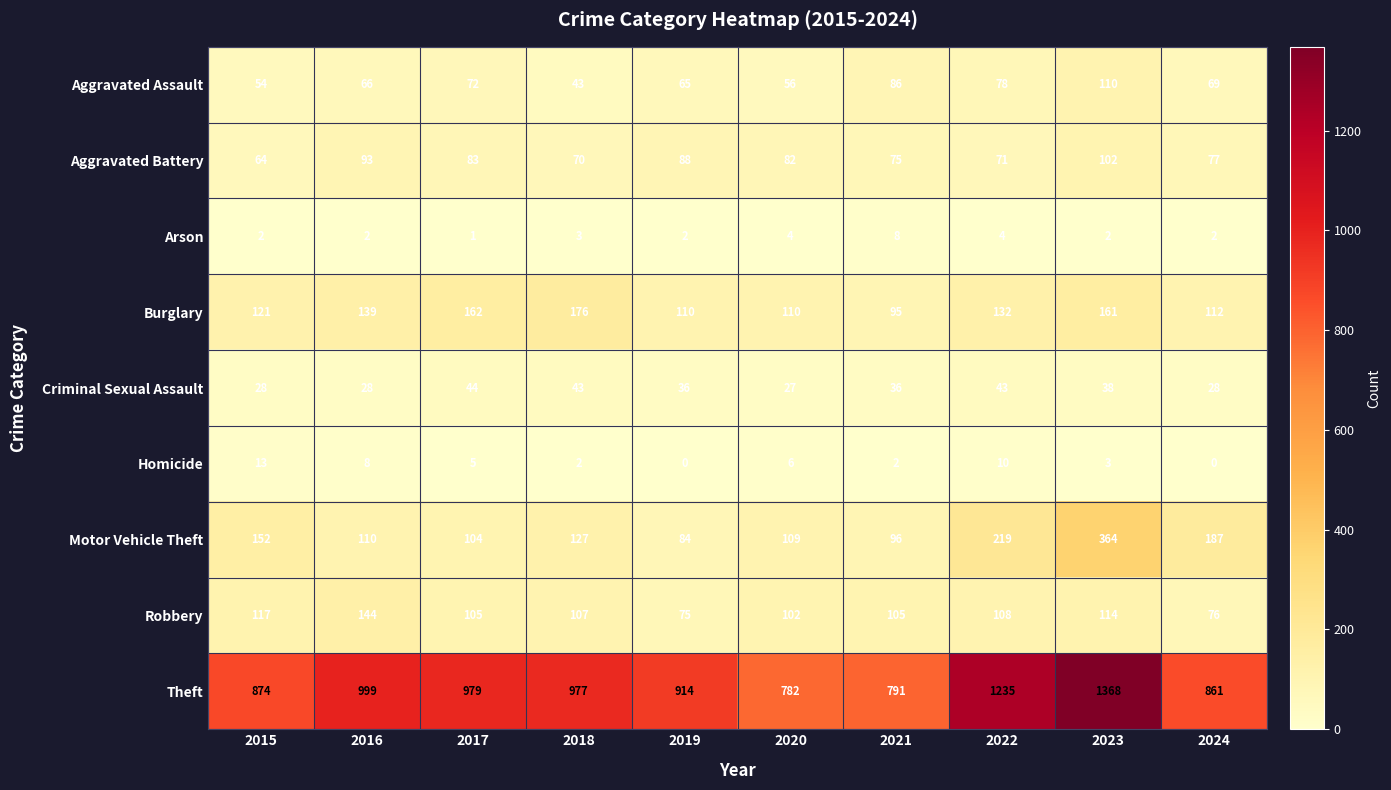

Which series has the largest range (max minus min)?

Theft